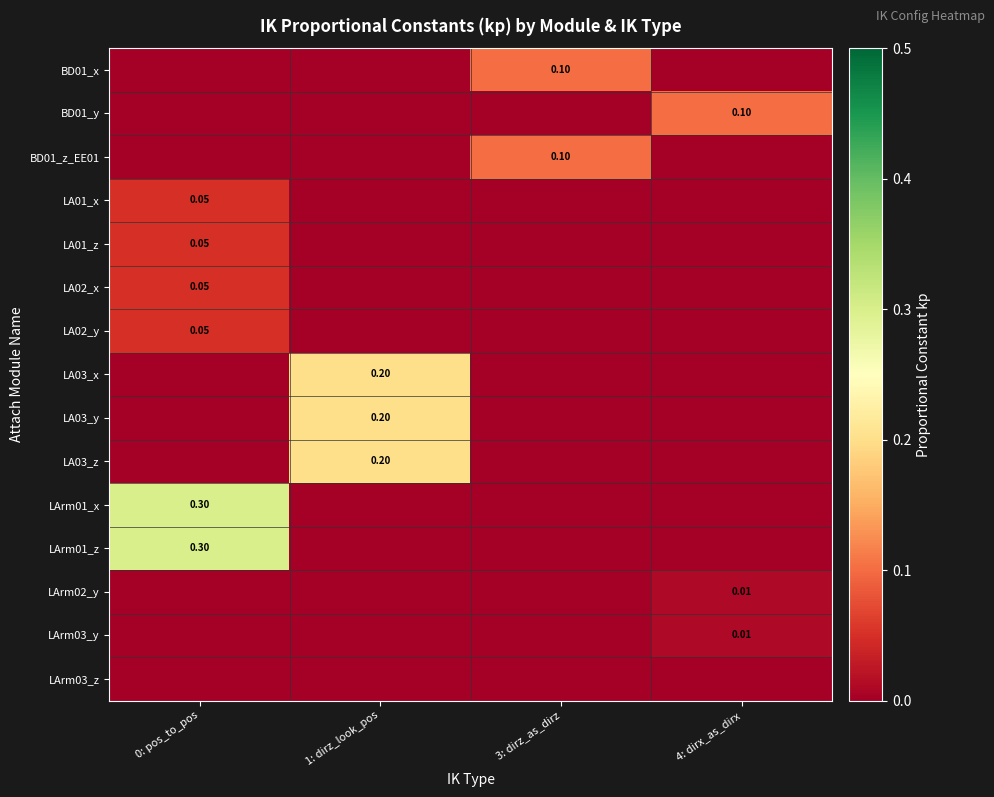

Which has a higher value, 1: dirz_look_pos or 3: dirz_as_dirz?

3: dirz_as_dirz